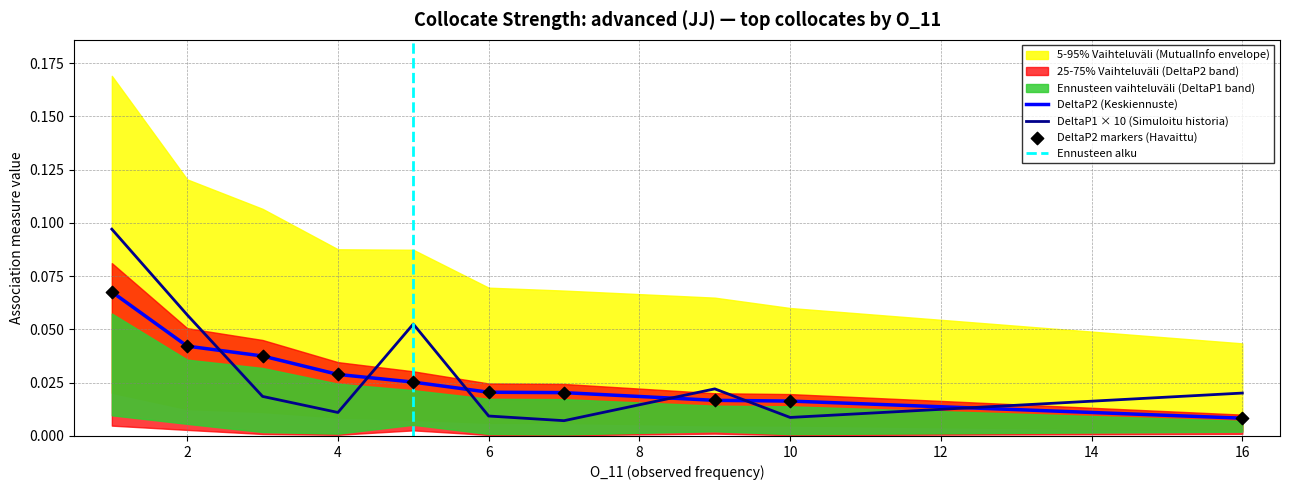

At which category is the sum across all series the highest?

1